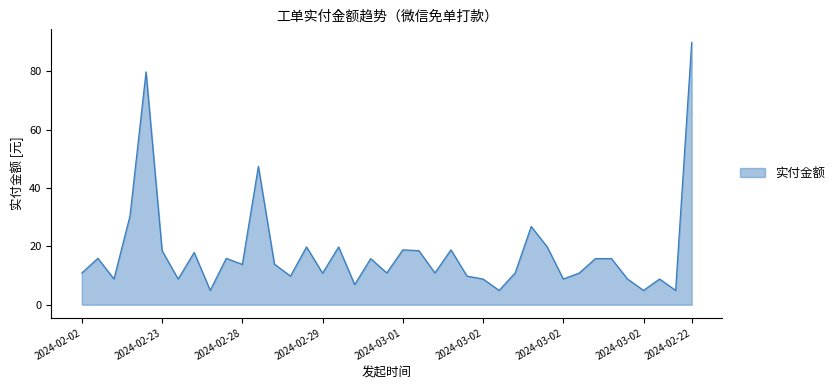

What is the difference between the maximum and minimum values?

85.0